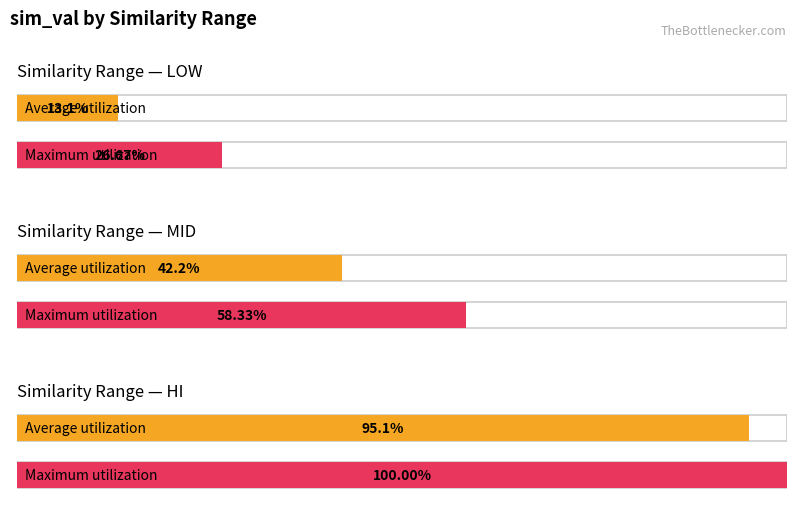

What is the average value of the mid series?

0.4